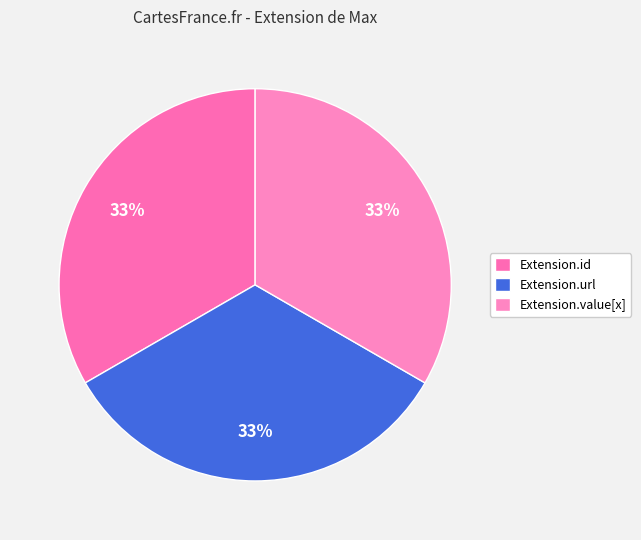

To the nearest percent, what is the average slice percentage?

33%